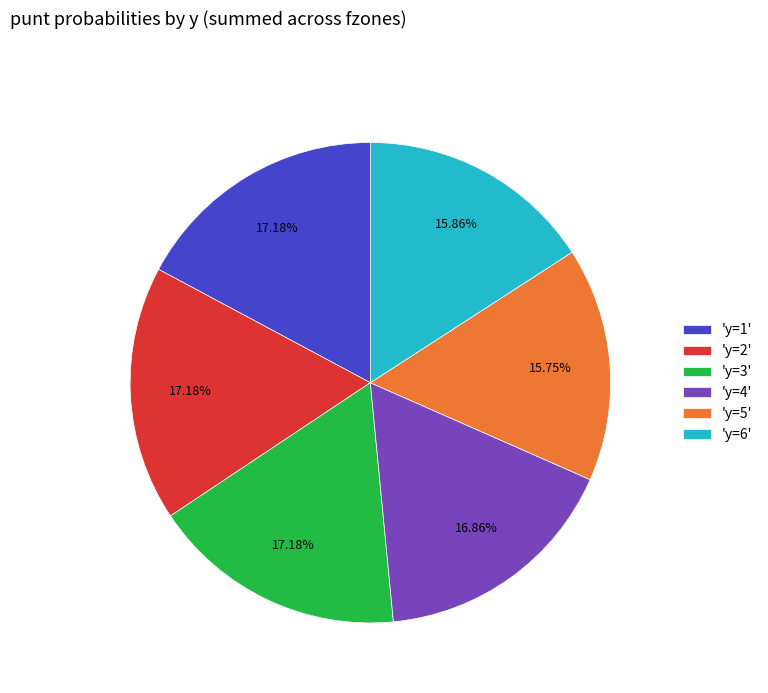

Is there a majority slice in this chart?

No